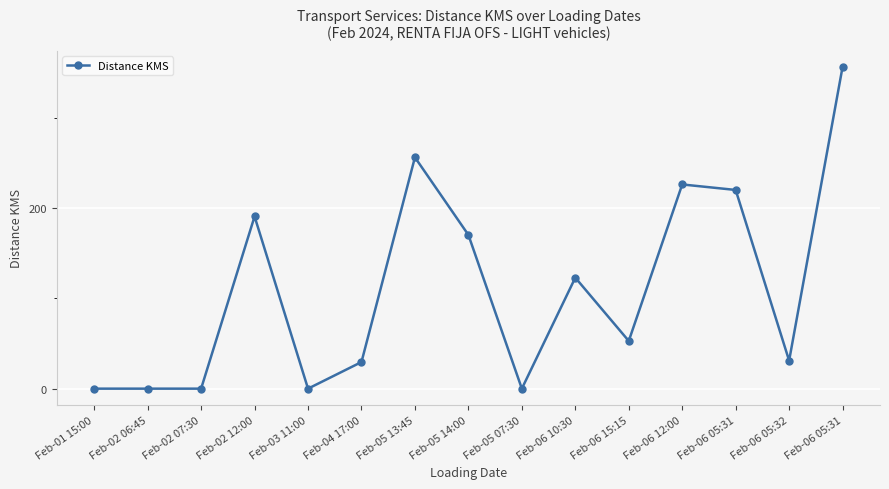

What is the difference between the maximum and second lowest values?

356.1